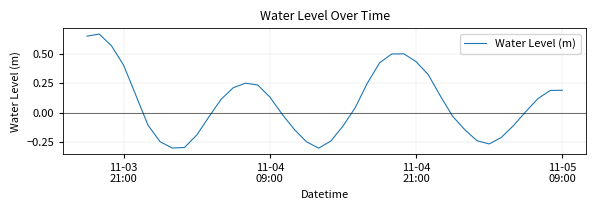

What is the difference between the maximum and minimum values?

1.0